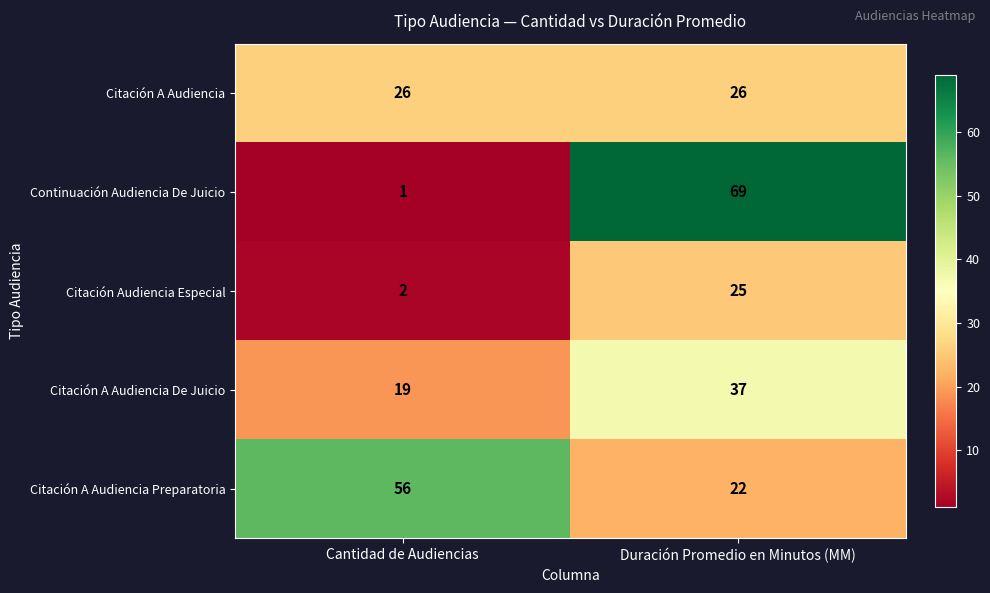

List the series in order of their peak value, lowest first.

Citación Audiencia Especial, Citación A Audiencia, Citación A Audiencia De Juicio, Citación A Audiencia Preparatoria, Continuación Audiencia De Juicio